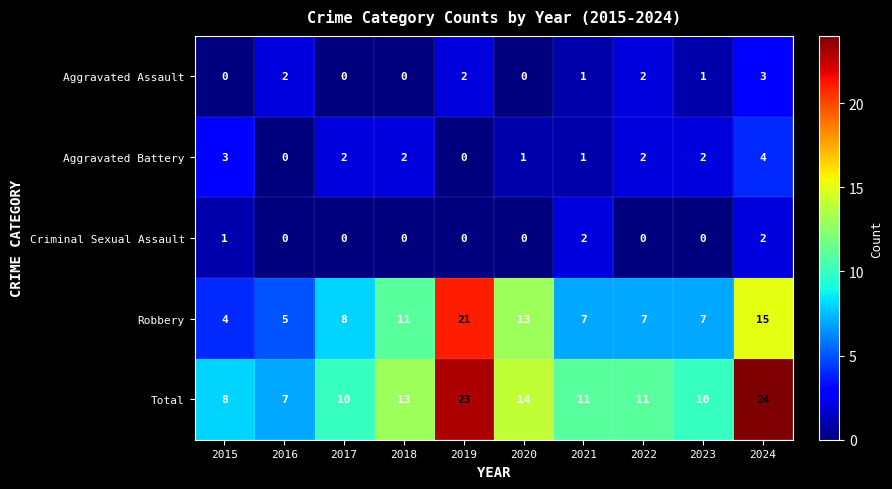

Read the Total value at 2020, to the nearest 5.

15